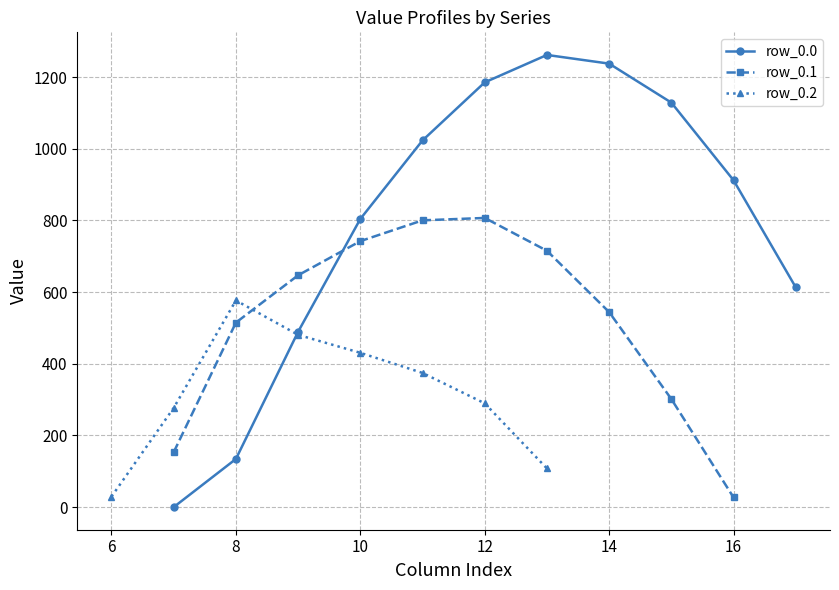

True or false: row_0.0 has more than 0 interior local peaks.

True